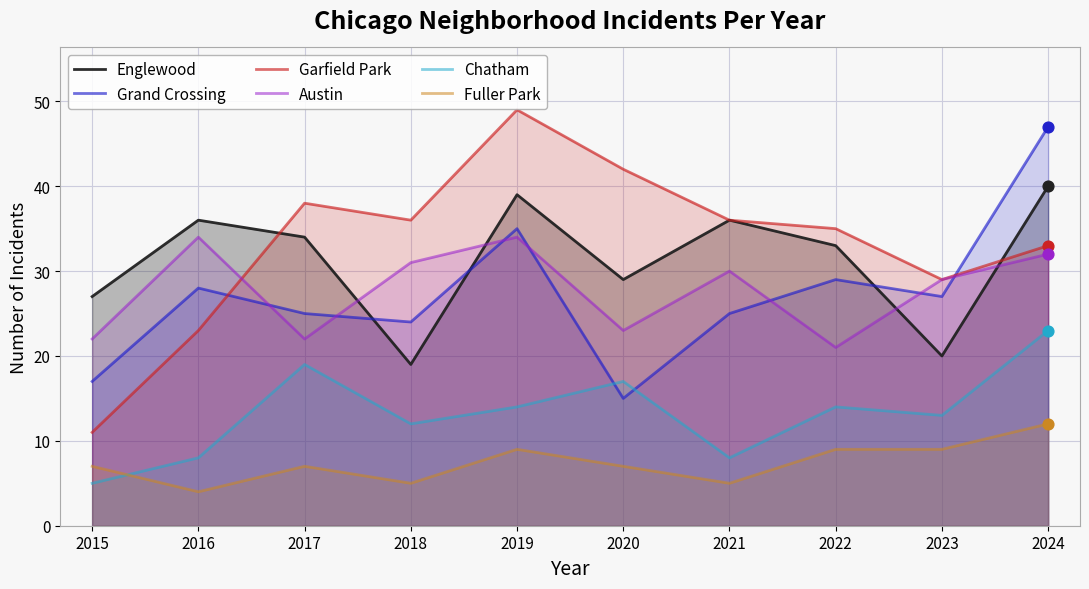

Which series reaches the maximum Y coordinate?

Garfield Park